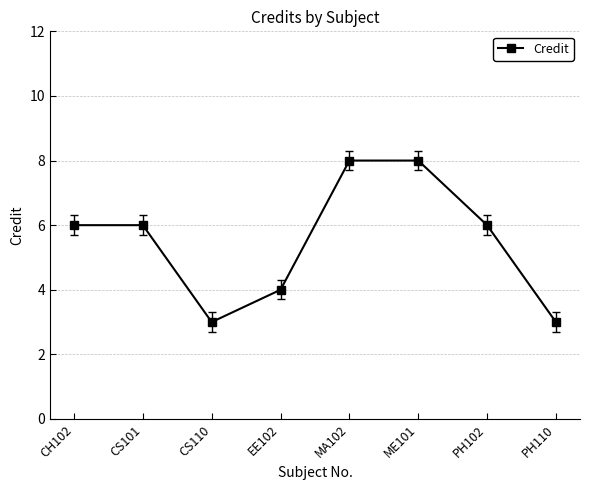

How many interior local valleys (lower than both neighbors) does the data have?

1